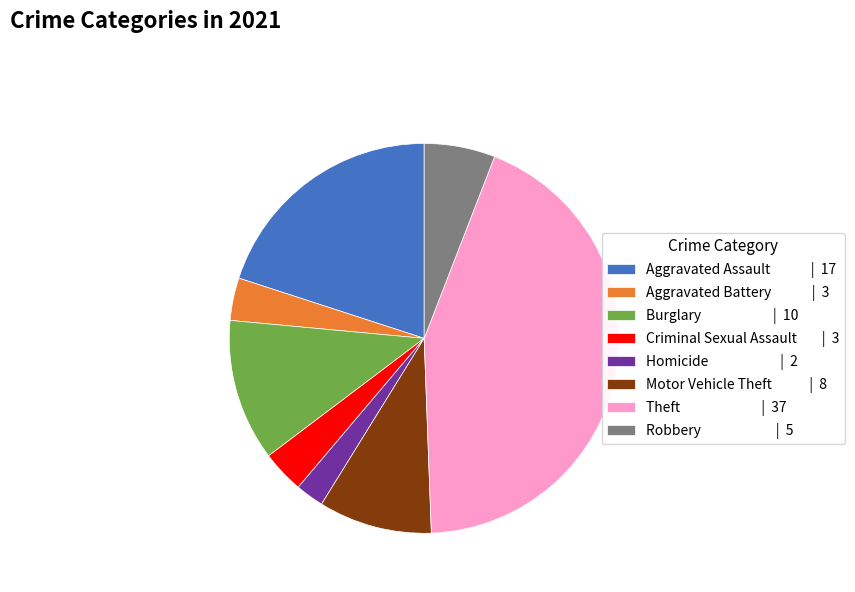

Which has a higher value, Aggravated Battery or Robbery?

Robbery